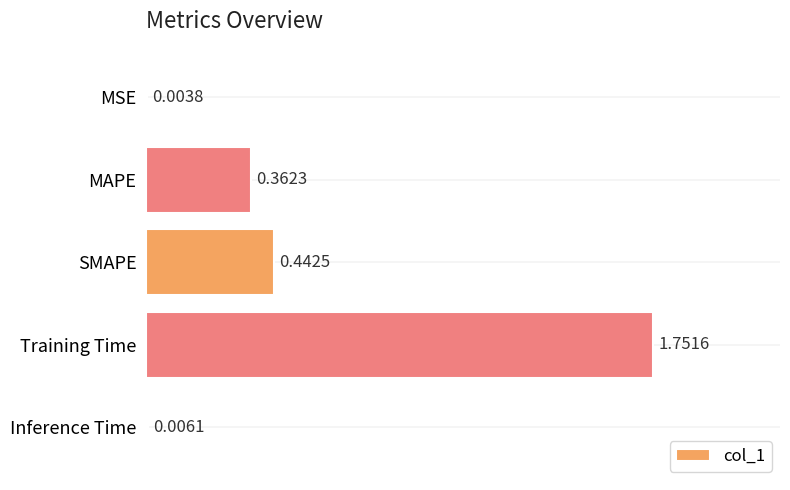

What is the sum of all values?

2.6